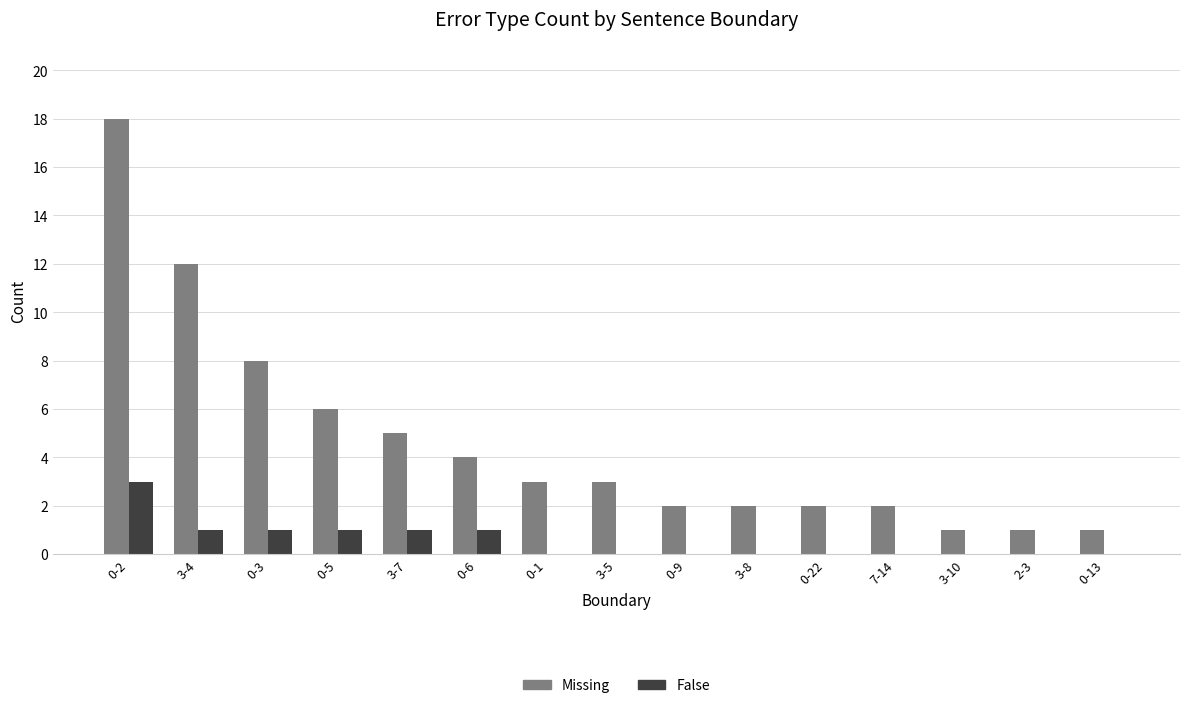

What are all the series names shown in the legend?

Missing, False